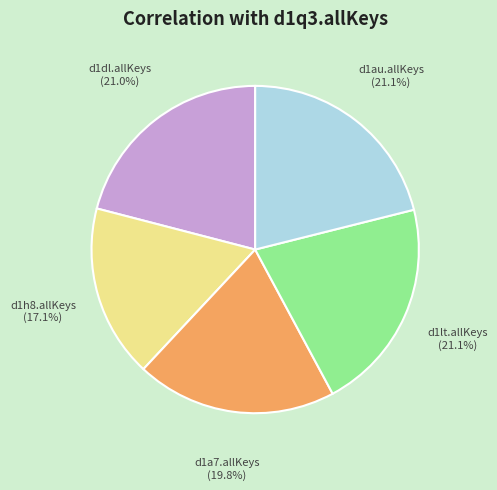

Combined, do d1a7.allKeys and d1au.allKeys account for over 50%?

No